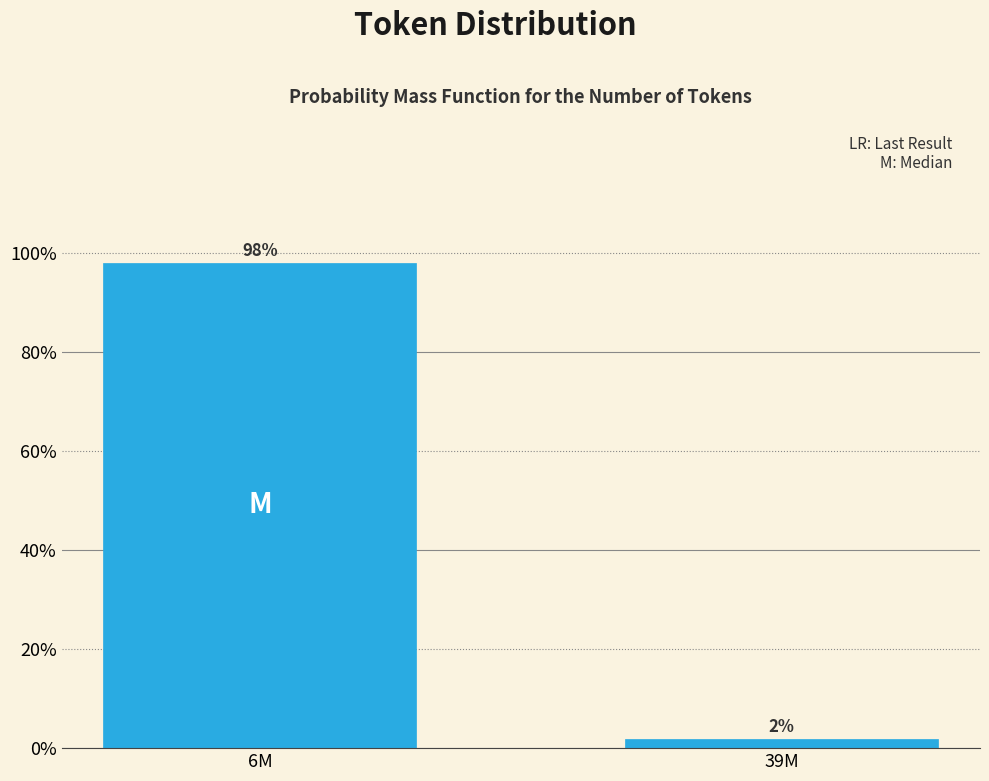

Which has a higher value, 6M or 39M?

6M